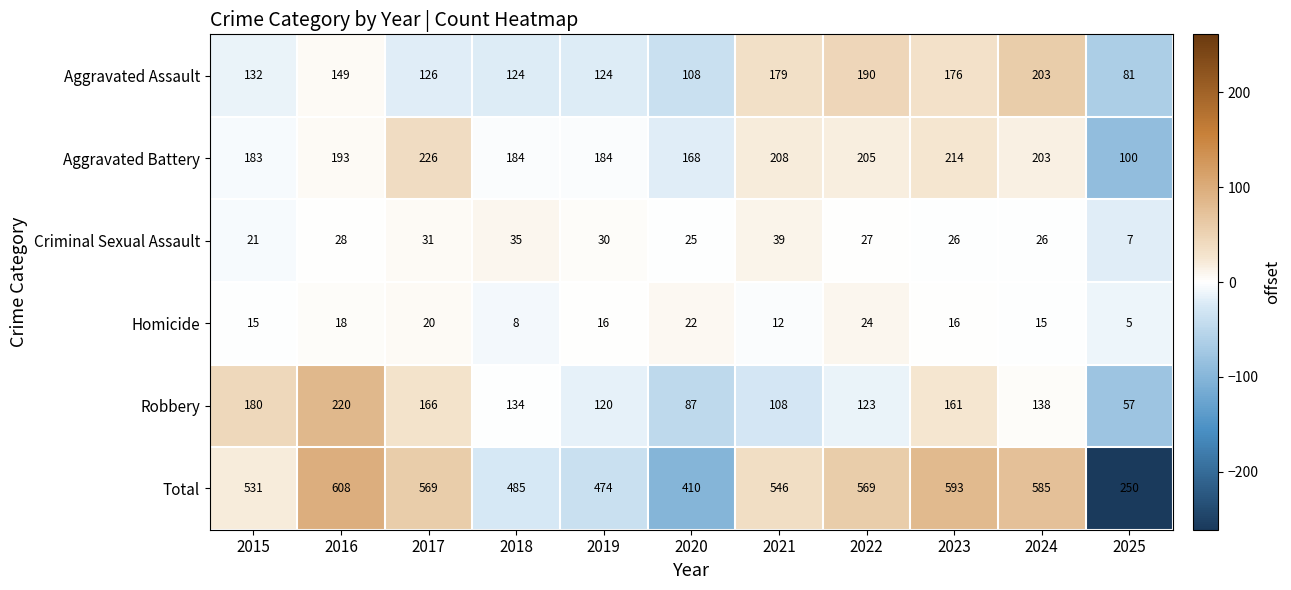

At 2021, list the series in order from largest to smallest.

Total, Aggravated Battery, Aggravated Assault, Robbery, Criminal Sexual Assault, Homicide